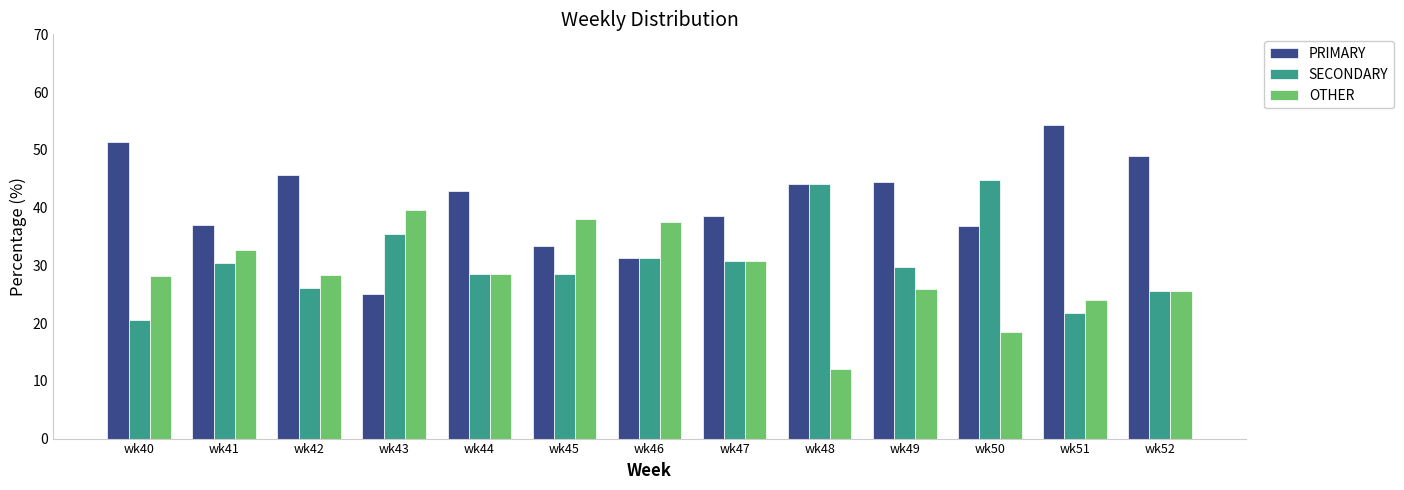

What is the highest value of the OTHER series?

39.6